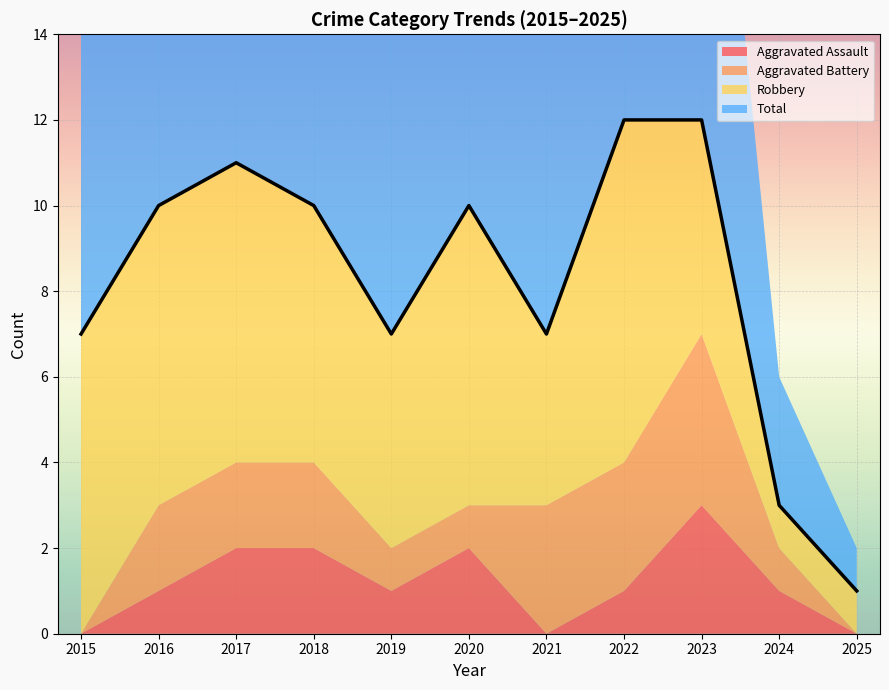

Reading left to right, extract all data points from this chart.

Aggravated Assault: 0	1	2	2	1	2	0	1	3	1	0
Aggravated Battery: 0	2	2	2	1	1	3	3	4	1	0
Robbery: 7	7	7	6	5	7	4	8	5	1	1
Total: 7	10	11	10	7	10	7	12	12	3	1